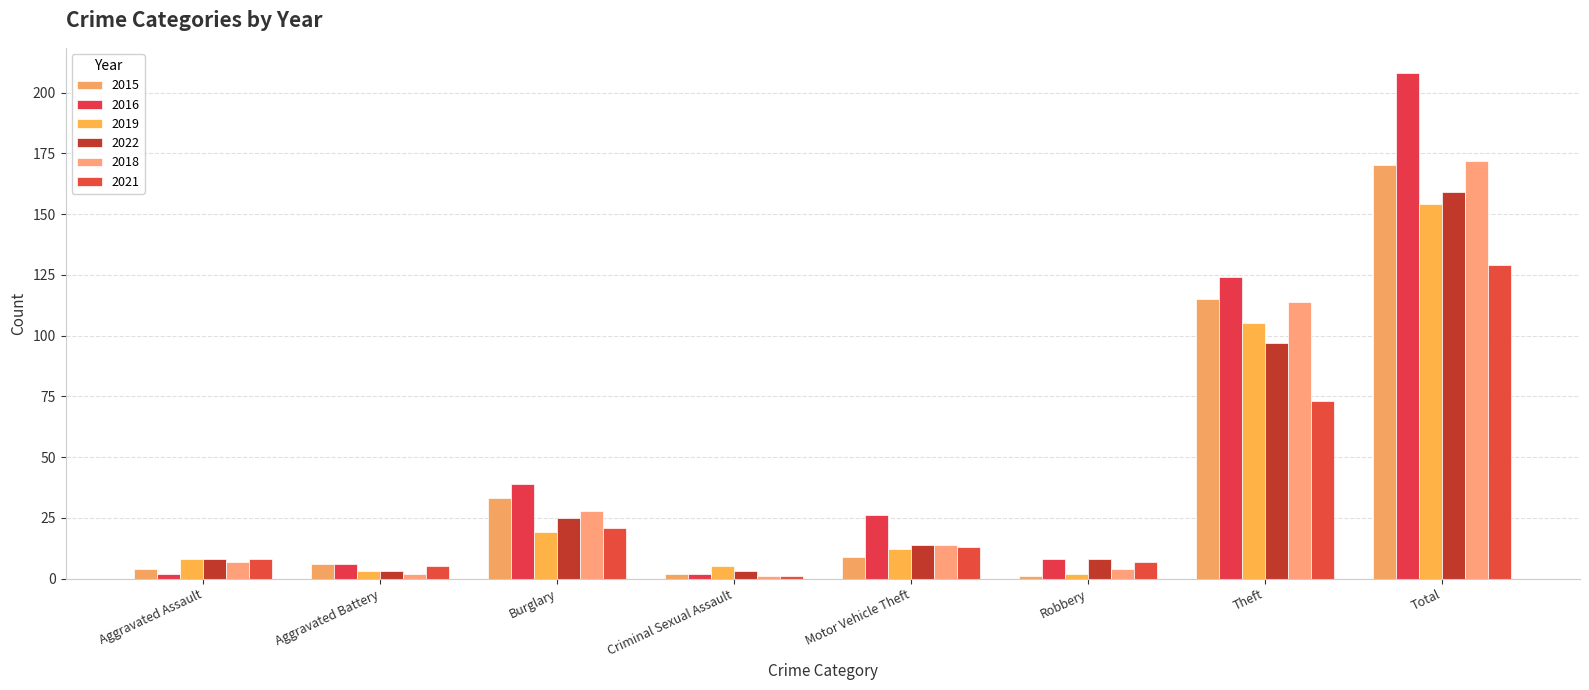

Does the chart contain stacked bars?

No